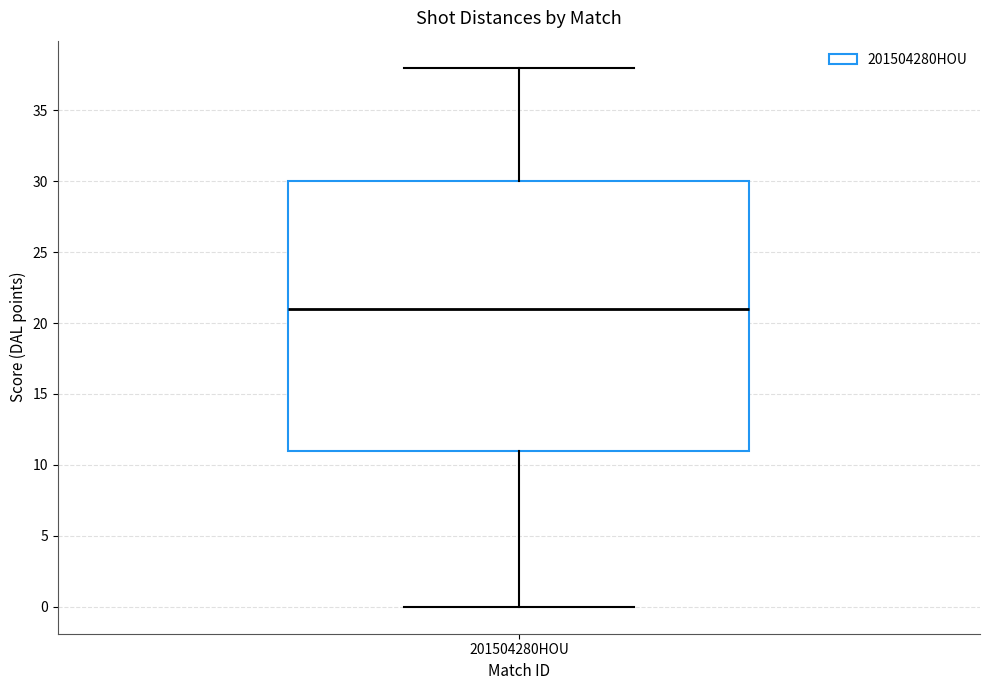

Read this box plot against the y-axis: the position of the median line, the range covered by the box, and the ends of both whiskers. The values are not printed on the chart, so give them approximately, as read against the axis.

median 21, box 11 to 30, whiskers 0 to 38